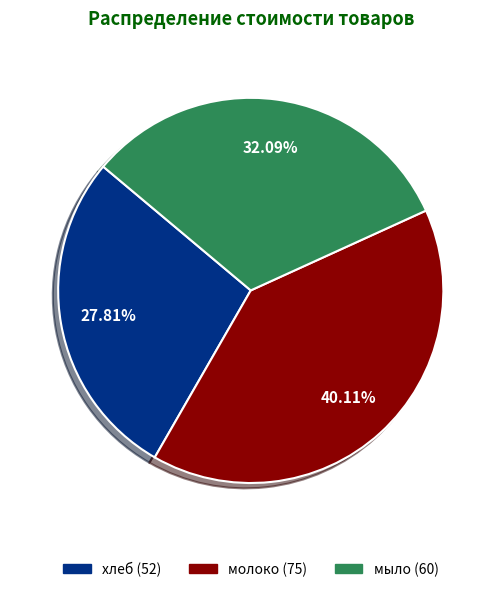

How many slices are in this pie chart?

3